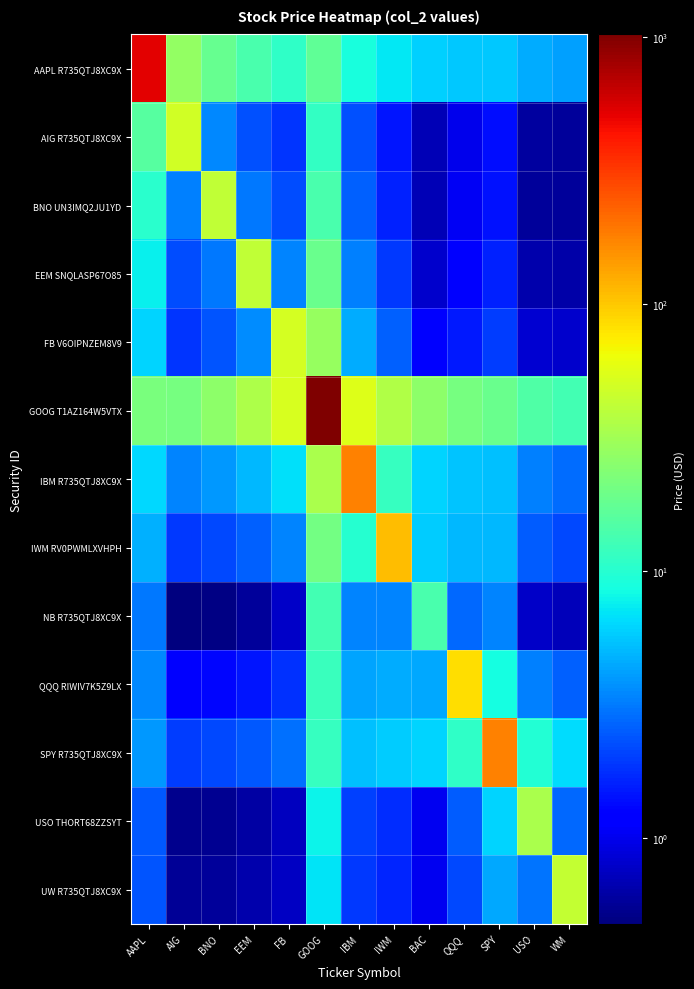

What is the smallest value displayed?

0.5